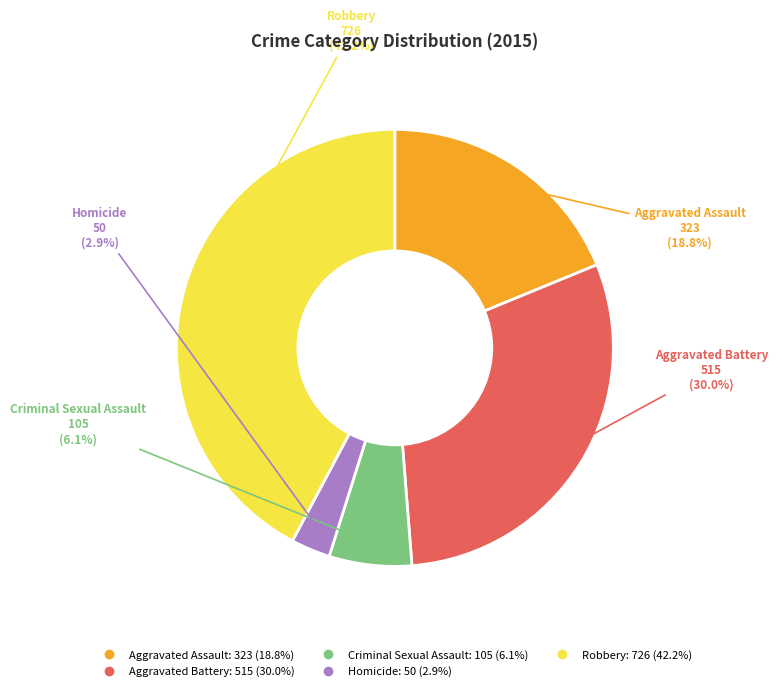

Is it true that Homicide is 3% of the pie?

True